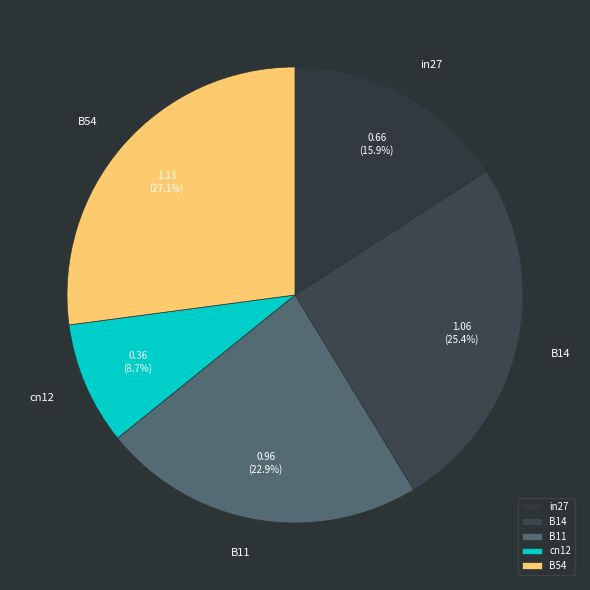

Count the number of slices in the pie.

5